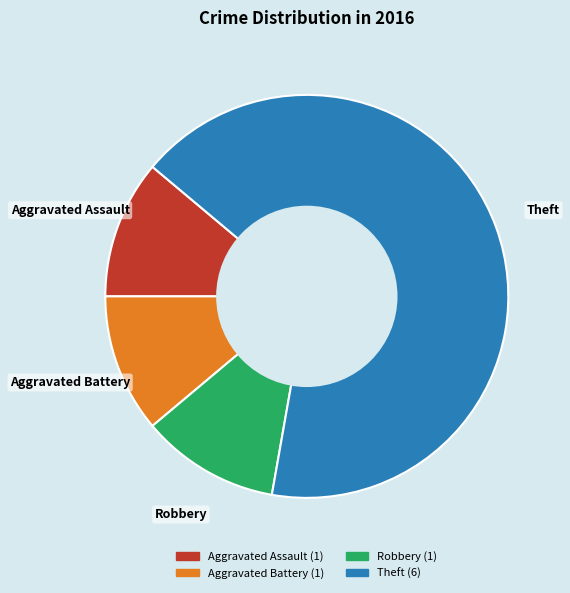

Which has a higher value, Theft or Aggravated Battery?

Theft